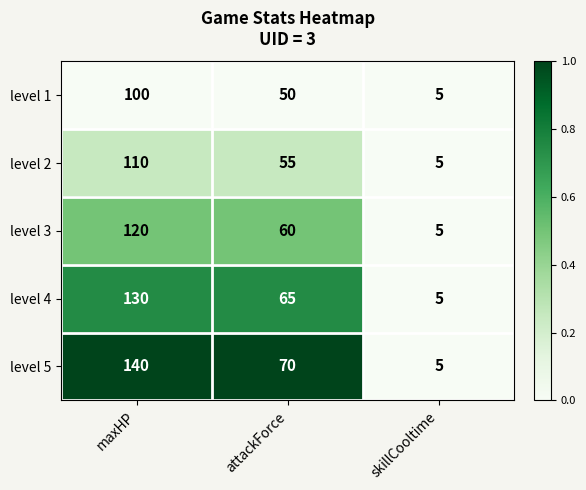

Rank the series by their average value, from lowest to highest.

level 1, level 2, level 3, level 4, level 5